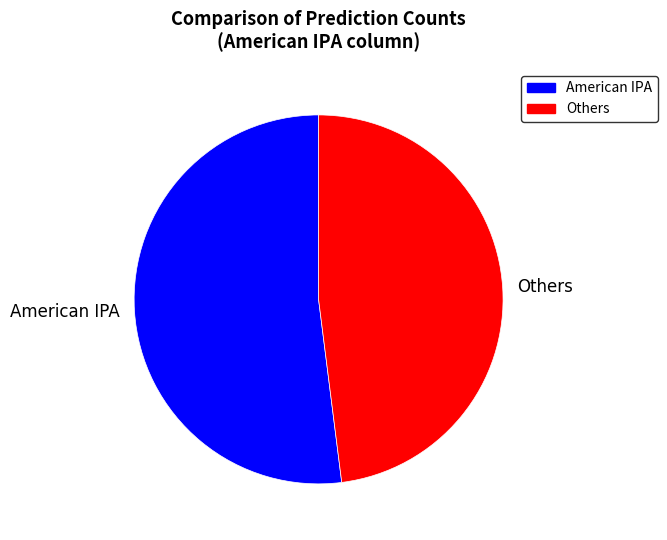

Which category has the biggest portion of the pie?

American IPA